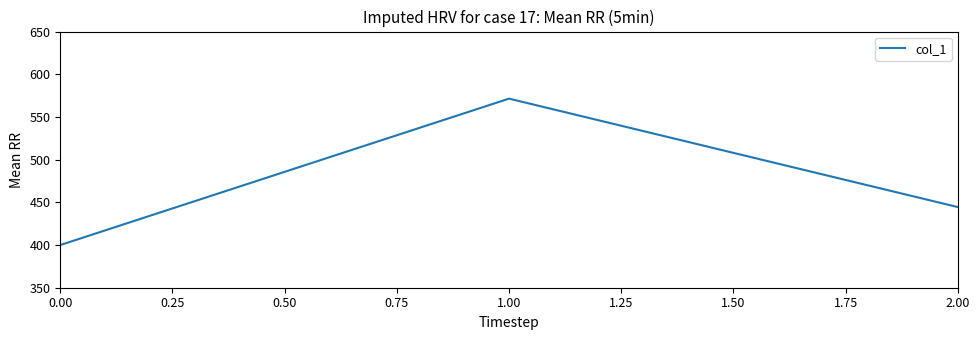

Reading left to right, what are all the values shown in this chart?

0.00=400.0	1.00=571.4	2.00=444.4